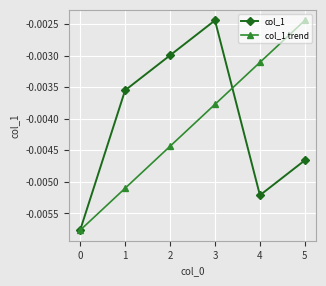

What are all the series names shown in the legend?

col_1, col_1 trend